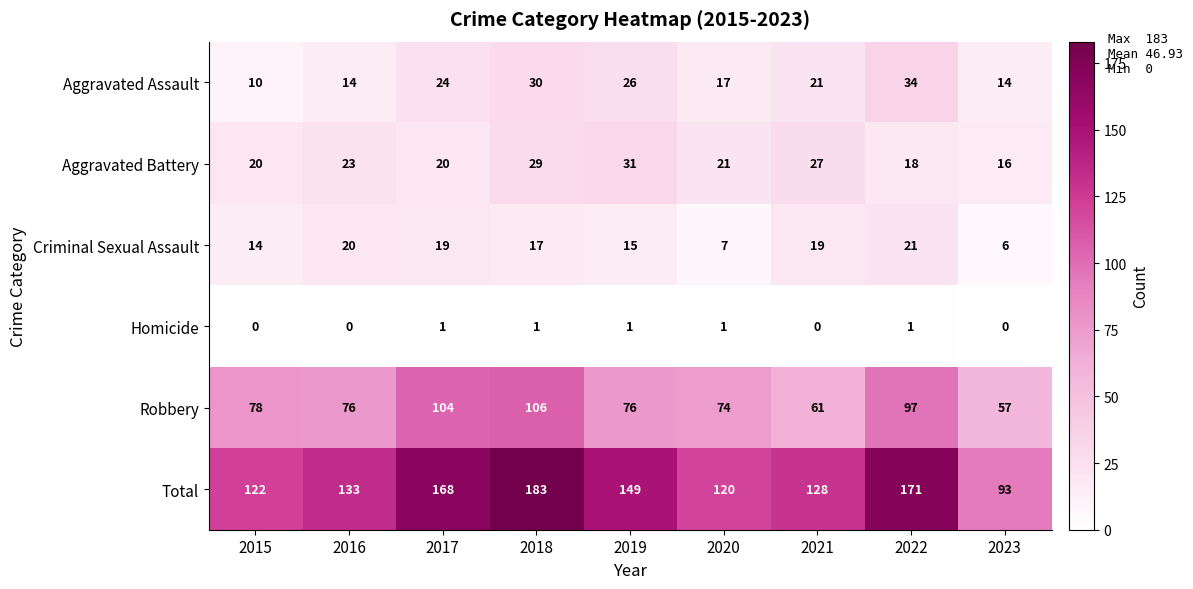

What is the spread (max minus min) of values at 2018?

182